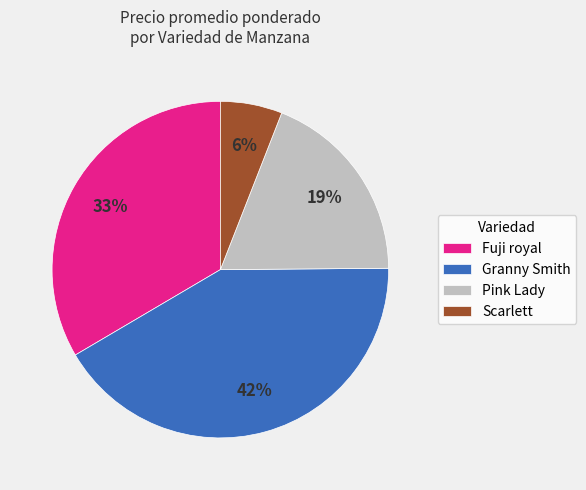

True or false: Pink Lady accounts for 19% of the total.

True